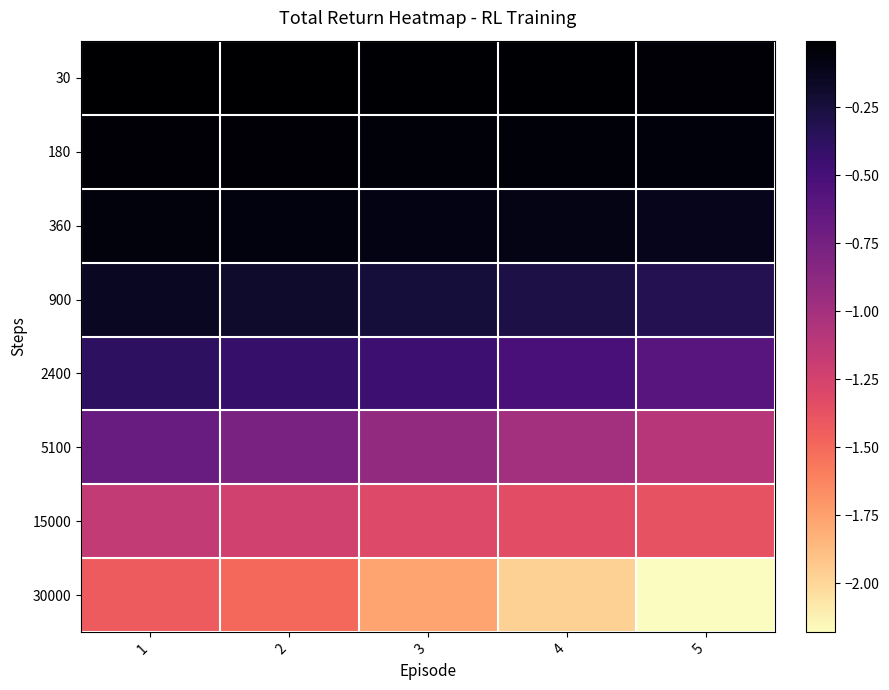

What is the difference between the highest and lowest values at 3?

1.8